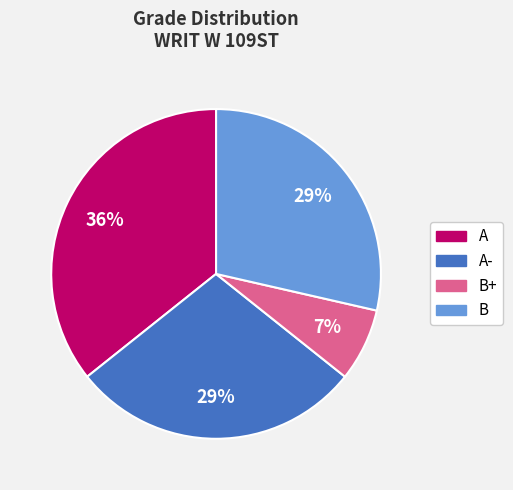

Is it true that A is 36% of the pie?

True